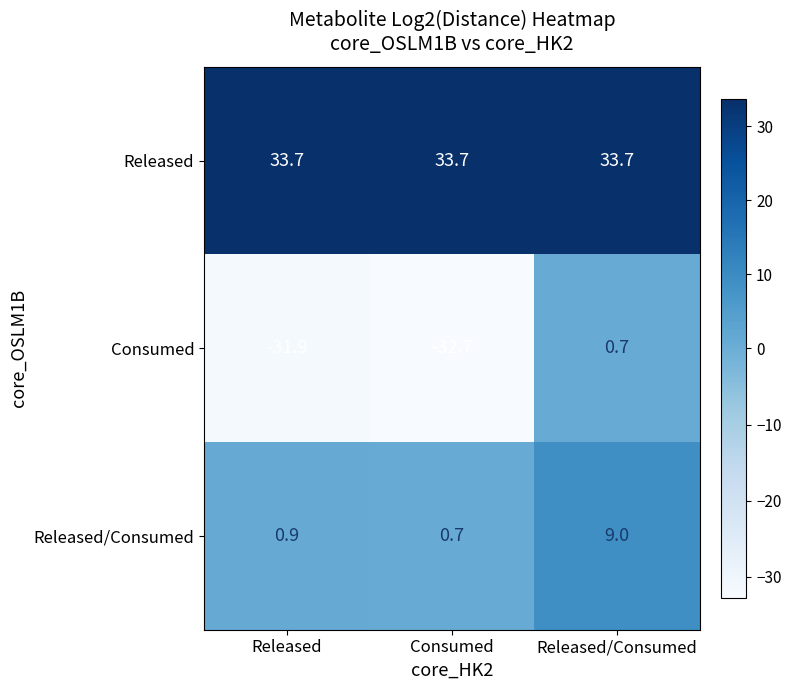

Rank the series by their maximum value, from lowest to highest.

Consumed, Released/Consumed, Released